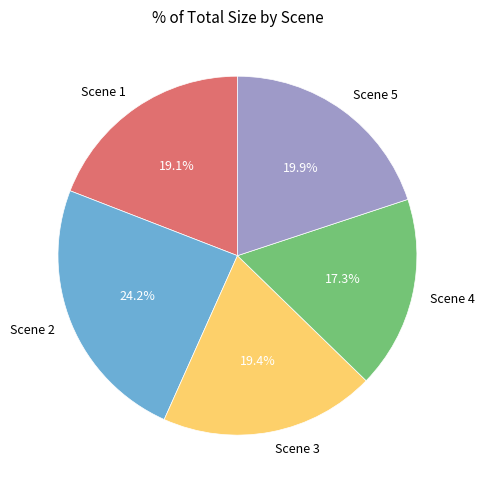

Which slice is the smallest?

Scene 4